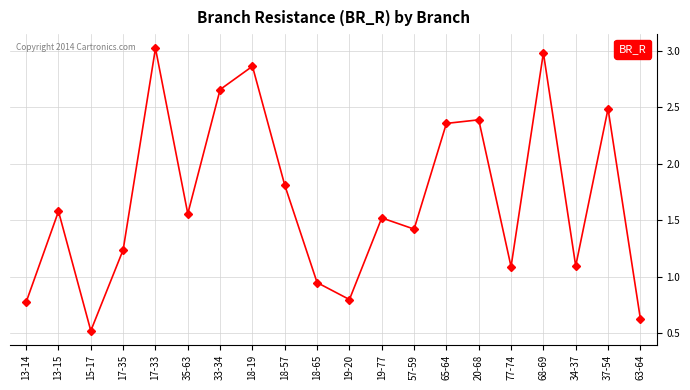

Which has a higher value, 18-65 or 68-69?

68-69